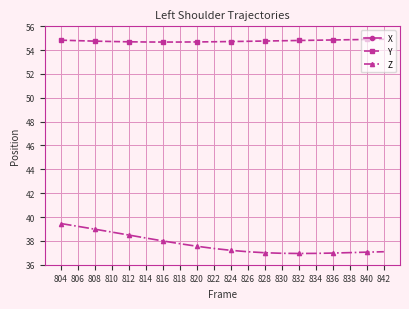

What value does the Z series have at 828?

37.0